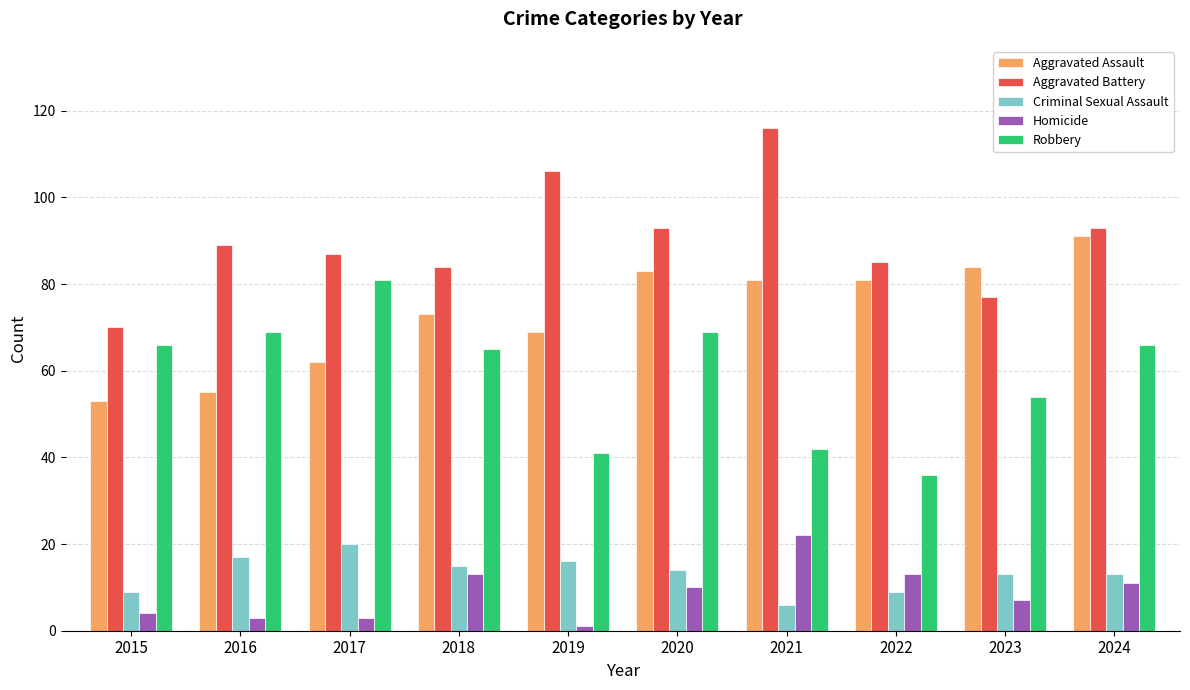

Read the Aggravated Assault value at 2024, to the nearest 10.

90